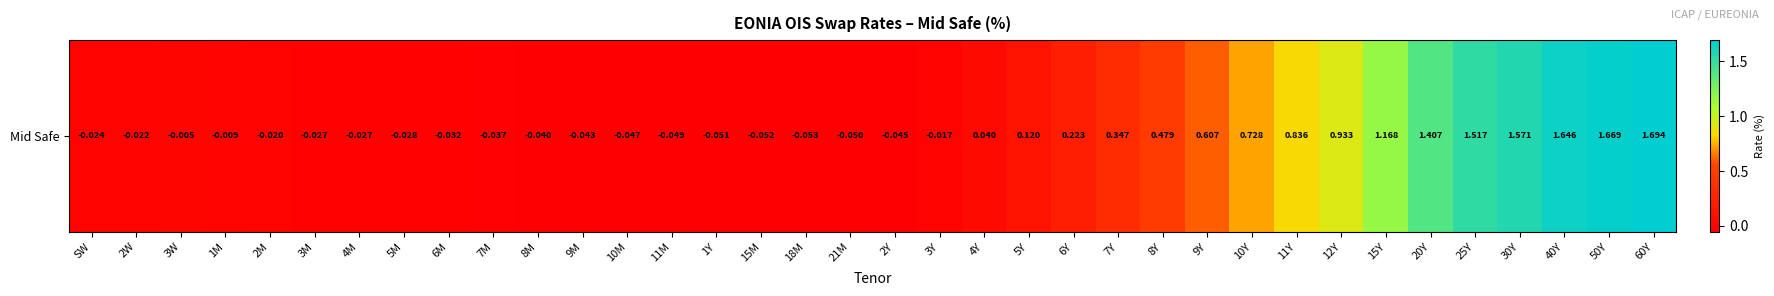

At which label is the value closest to 0?

3W